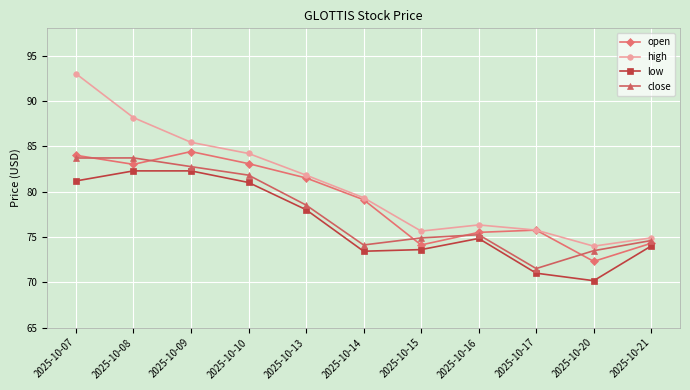

Rank the series by their average value, from lowest to highest.

low, close, open, high